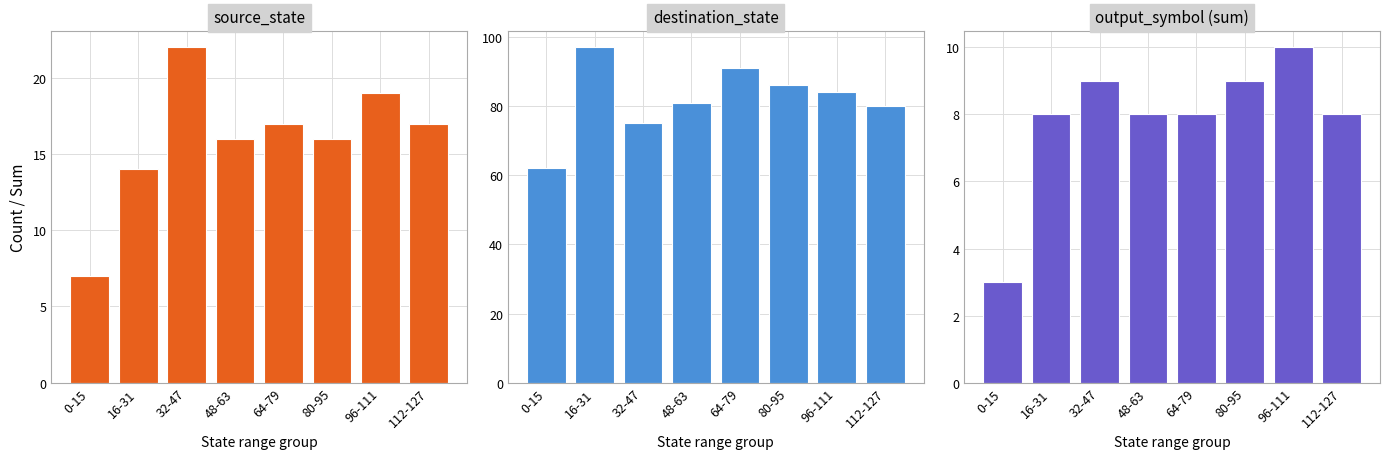

What is the average value of the source_state series?

16